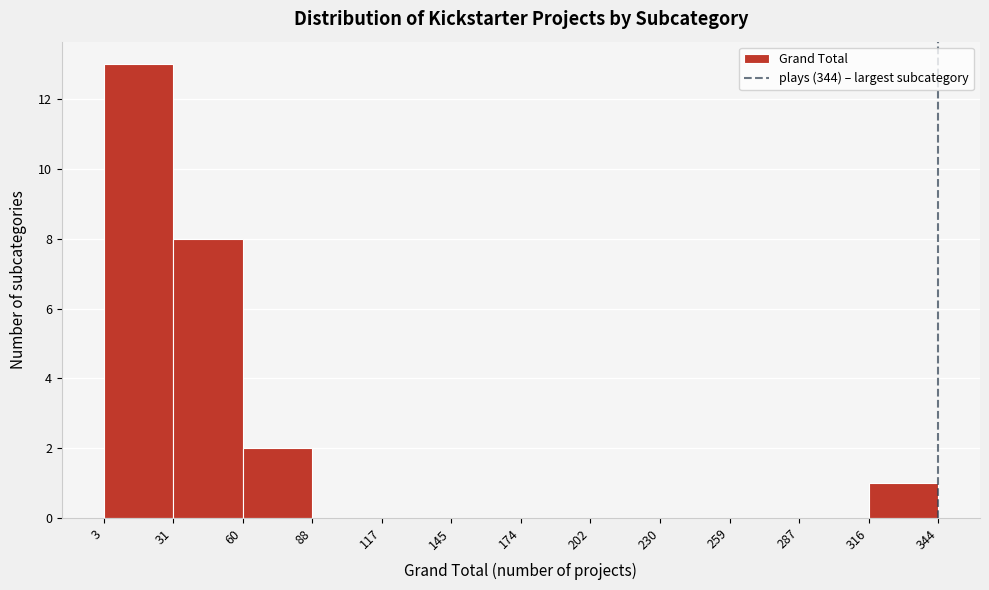

Reading left to right, list every bar in this chart as the range it spans on the x-axis followed by its height. The values are not printed on the chart, so give them approximately, as read against the axis.

3 to 31: 13
31 to 60: 8
60 to 88: 2
88 to 117: 0
117 to 145: 0
145 to 174: 0
174 to 202: 0
202 to 230: 0
230 to 259: 0
259 to 287: 0
287 to 316: 0
316 to 344: 1